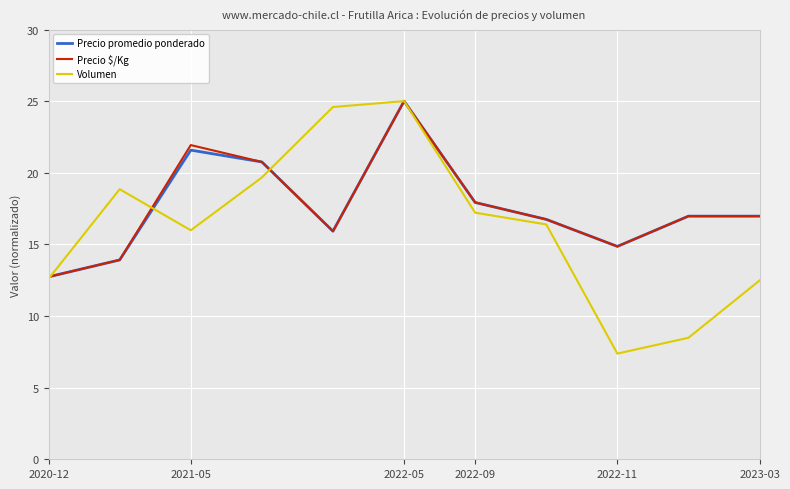

Which series has the largest range (max minus min)?

Volumen